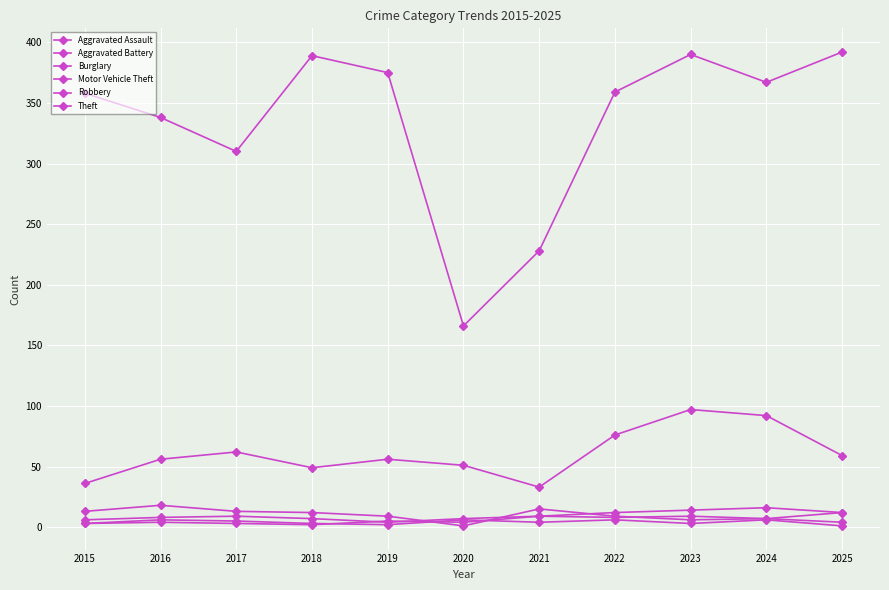

At which category does Burglary reach its first local peak?

2016